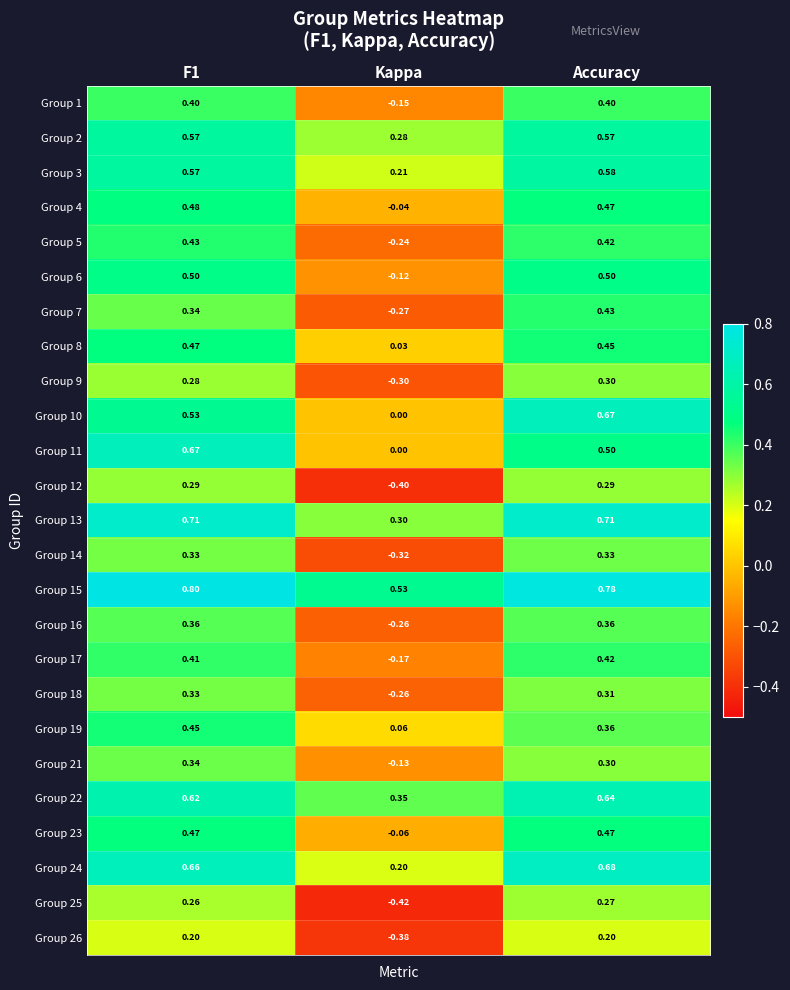

At which category is the sum across all series the highest?

F1